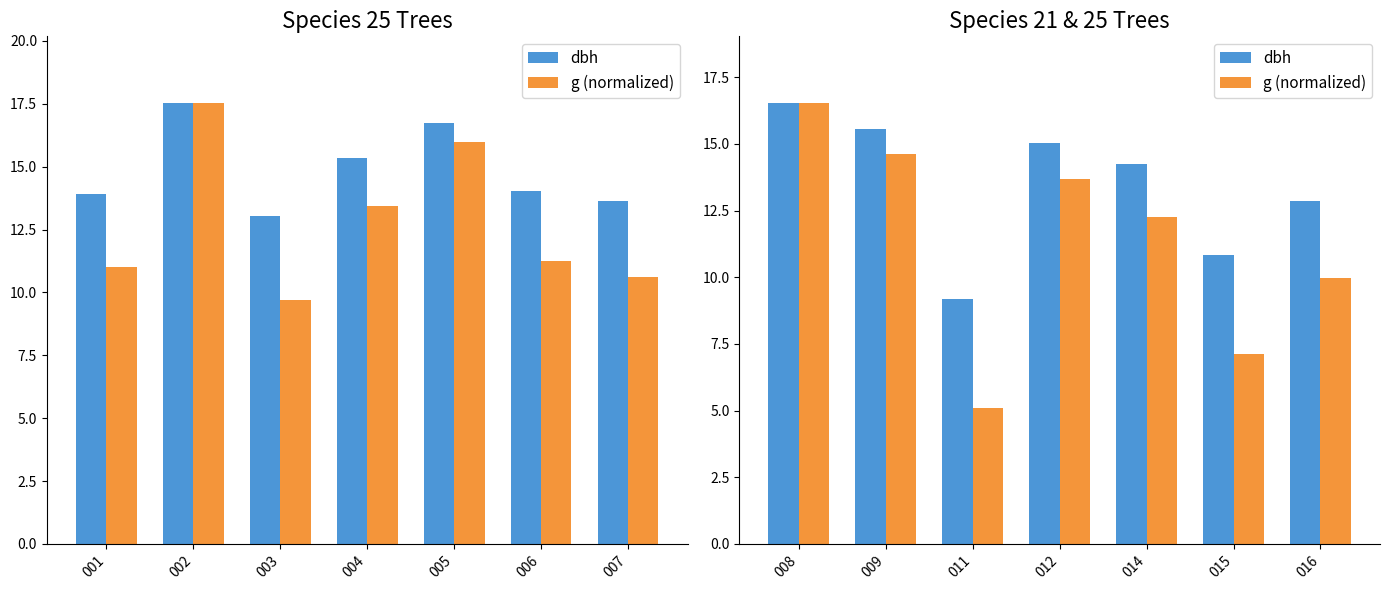

Is the value of g (normalized) at 015 greater than the value of dbh at 015?

No